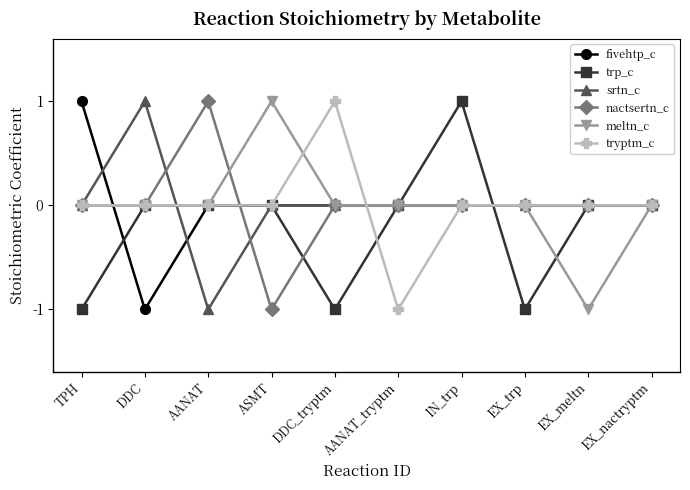

True or false: meltn_c has more than 0 points higher than both neighbors.

True